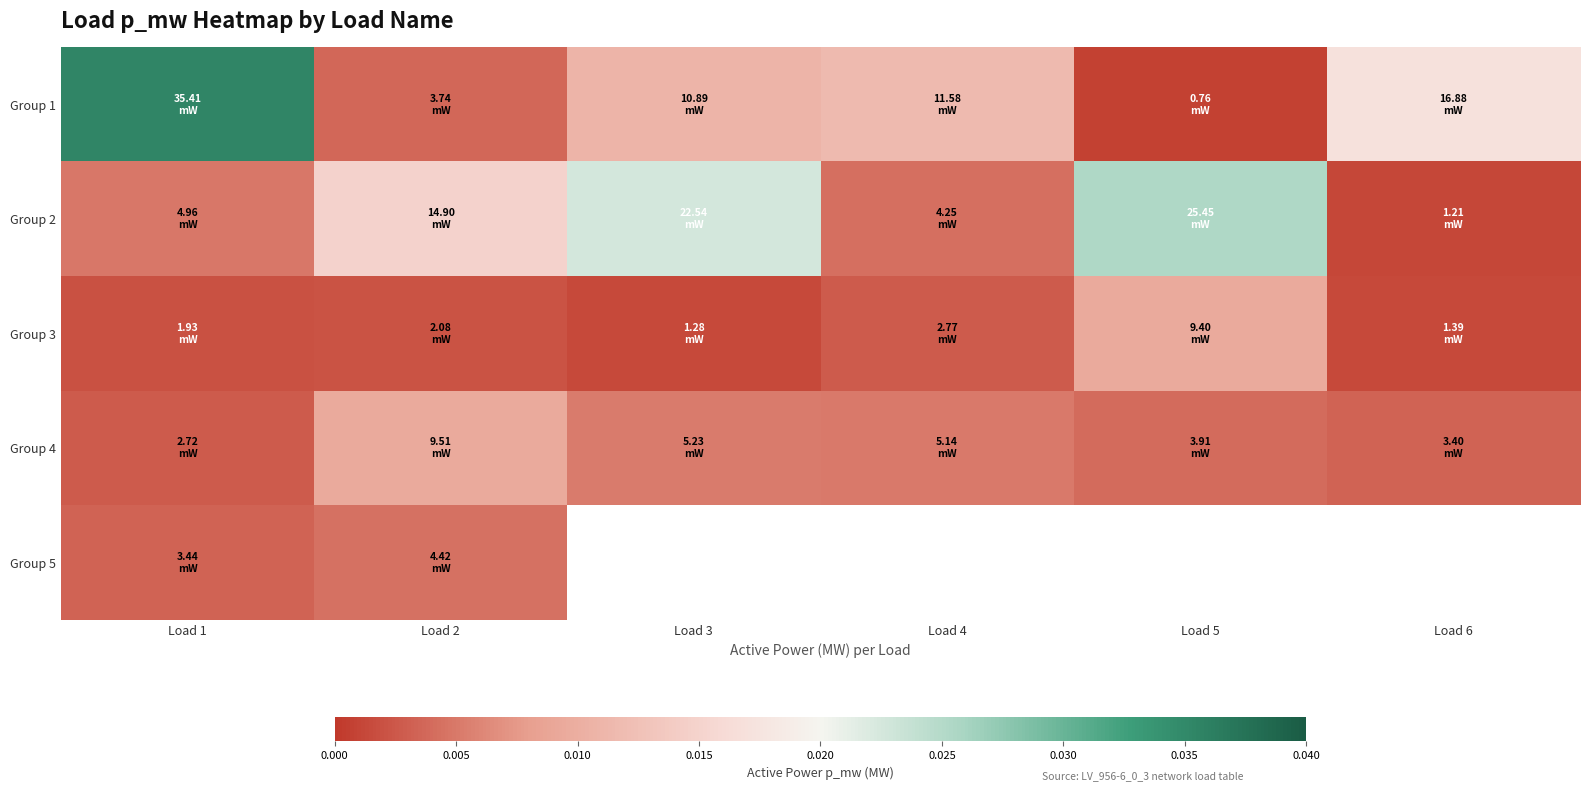

Between Load 6 and Load 1, which is larger?

Load 1